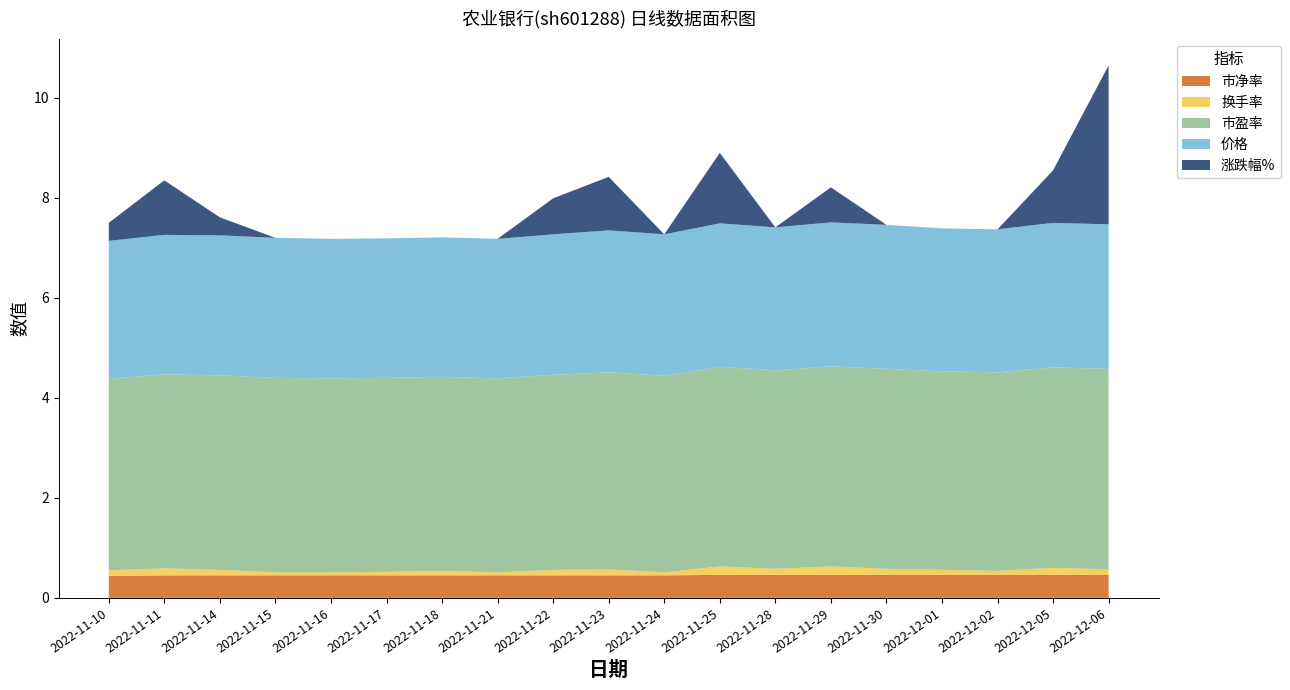

Reading right to left, transcribe all the data shown in this chart.

市净率: 2022-12-06=0.5	2022-12-05=0.5	2022-12-02=0.5	2022-12-01=0.5	2022-11-30=0.5	2022-11-29=0.5	2022-11-28=0.5	2022-11-25=0.5	2022-11-24=0.5	2022-11-23=0.5	2022-11-22=0.5	2022-11-21=0.5	2022-11-18=0.5	2022-11-17=0.5	2022-11-16=0.5	2022-11-15=0.5	2022-11-14=0.5	2022-11-11=0.5	2022-11-10=0.4
换手率: 2022-12-06=0.1	2022-12-05=0.1	2022-12-02=0.1	2022-12-01=0.1	2022-11-30=0.1	2022-11-29=0.2	2022-11-28=0.1	2022-11-25=0.2	2022-11-24=0.1	2022-11-23=0.1	2022-11-22=0.1	2022-11-21=0.1	2022-11-18=0.1	2022-11-17=0.1	2022-11-16=0.1	2022-11-15=0.1	2022-11-14=0.1	2022-11-11=0.1	2022-11-10=0.1
市盈率: 2022-12-06=4.0	2022-12-05=4.0	2022-12-02=4.0	2022-12-01=4.0	2022-11-30=4.0	2022-11-29=4.0	2022-11-28=4.0	2022-11-25=4.0	2022-11-24=3.9	2022-11-23=3.9	2022-11-22=3.9	2022-11-21=3.9	2022-11-18=3.9	2022-11-17=3.9	2022-11-16=3.9	2022-11-15=3.9	2022-11-14=3.9	2022-11-11=3.9	2022-11-10=3.8
价格: 2022-12-06=2.9	2022-12-05=2.9	2022-12-02=2.9	2022-12-01=2.9	2022-11-30=2.9	2022-11-29=2.9	2022-11-28=2.9	2022-11-25=2.9	2022-11-24=2.8	2022-11-23=2.8	2022-11-22=2.8	2022-11-21=2.8	2022-11-18=2.8	2022-11-17=2.8	2022-11-16=2.8	2022-11-15=2.8	2022-11-14=2.8	2022-11-11=2.8	2022-11-10=2.8
涨跌幅%: 2022-12-06=3.2	2022-12-05=1.1	2022-12-02=0.0	2022-12-01=0.0	2022-11-30=0.0	2022-11-29=0.7	2022-11-28=0.0	2022-11-25=1.4	2022-11-24=0.0	2022-11-23=1.1	2022-11-22=0.7	2022-11-21=0.0	2022-11-18=0.0	2022-11-17=0.0	2022-11-16=0.0	2022-11-15=0.0	2022-11-14=0.4	2022-11-11=1.1	2022-11-10=0.4